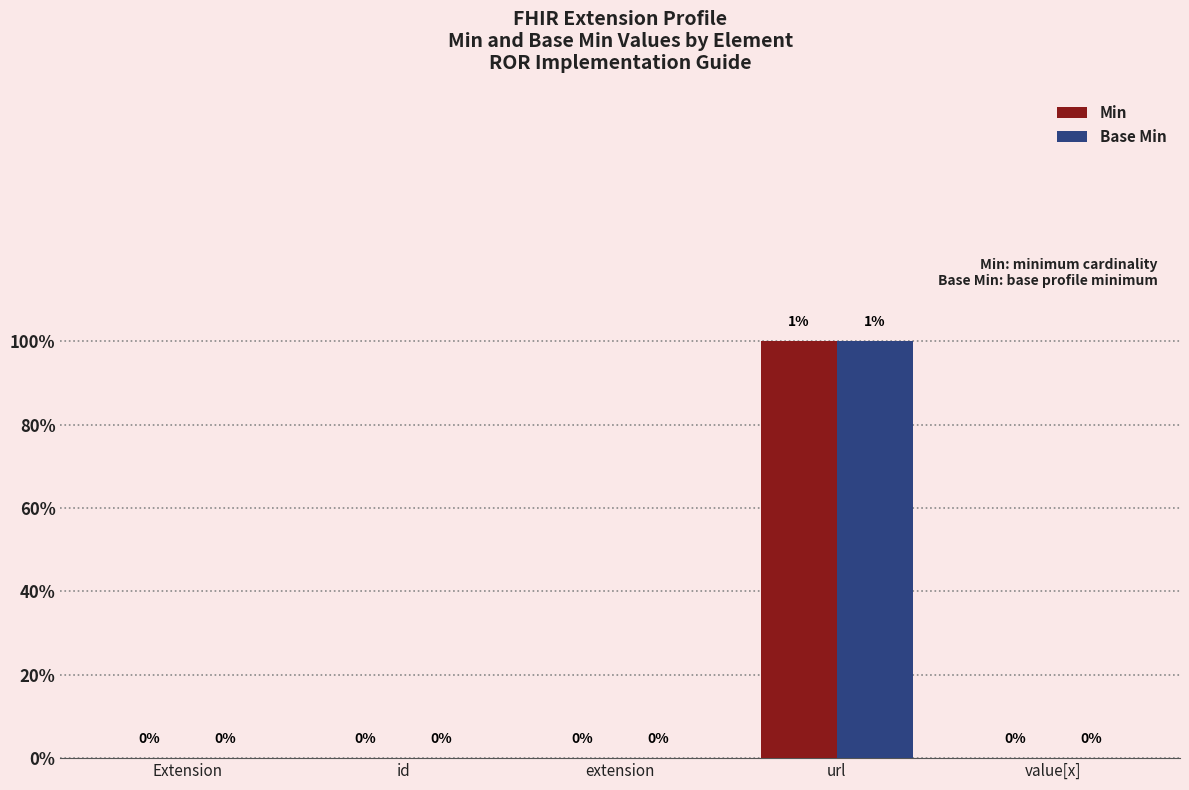

At which label is Base Min closest to 0?

Extension